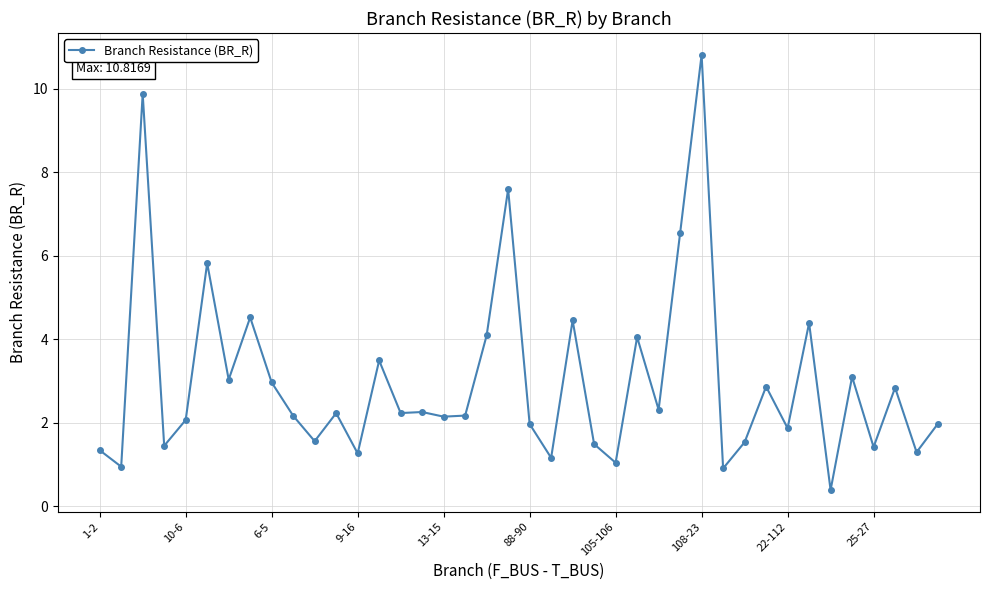

What is the value of the 15th point from the left?

2.2